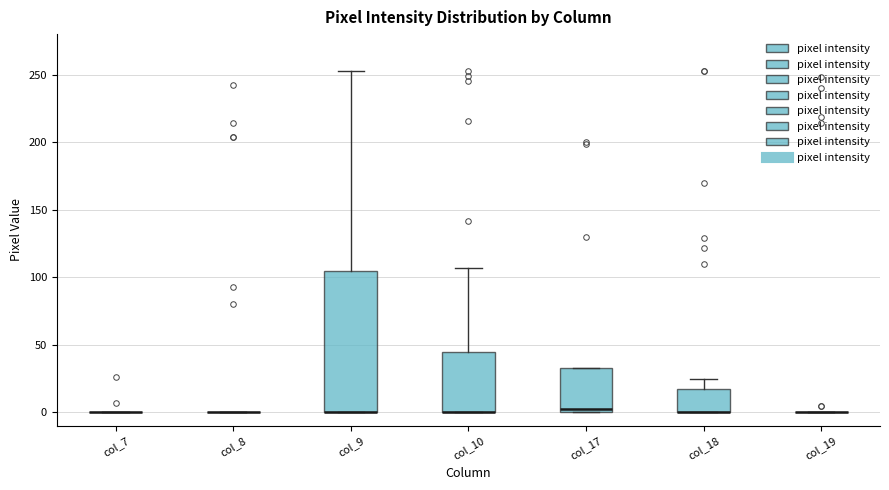

Which box is the tallest, from its lower edge to its upper edge?

col_9